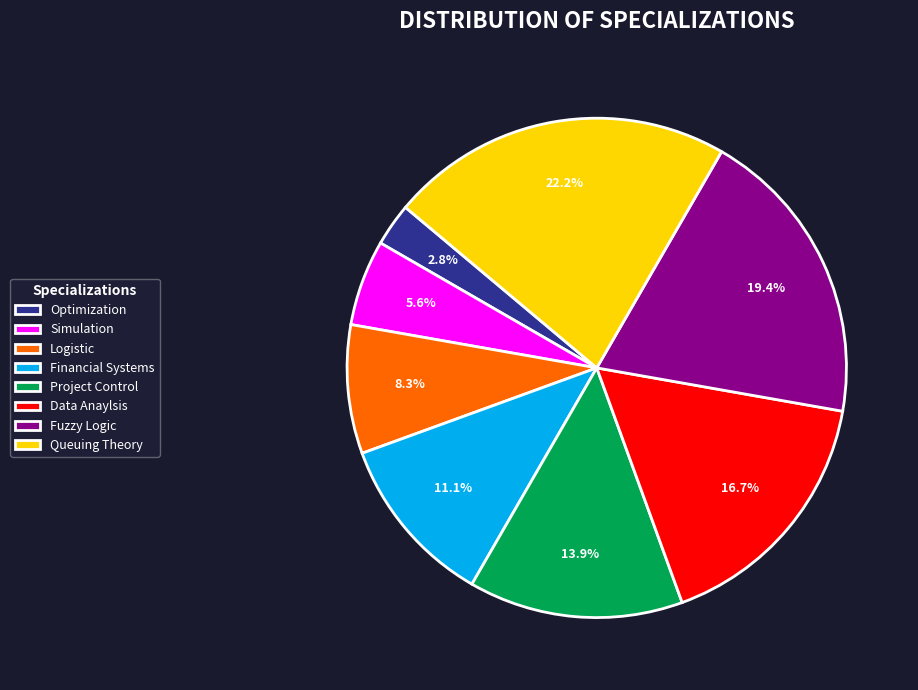

Does Logistic account for over 50% of the chart?

No